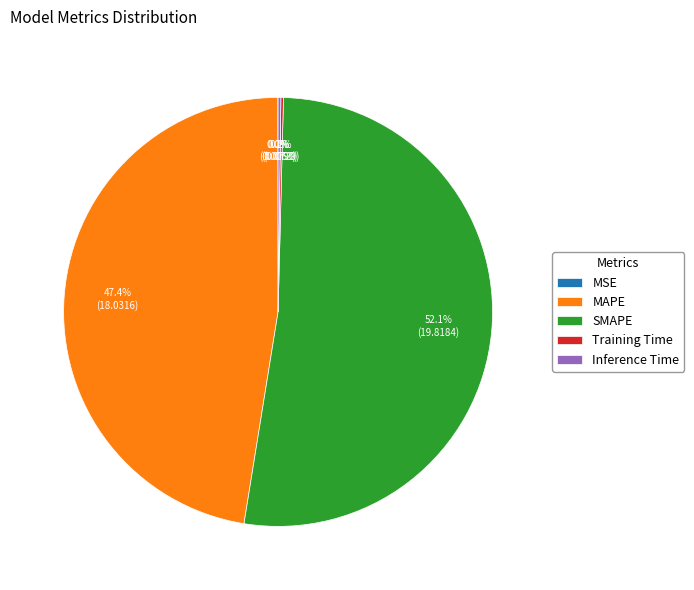

Combined, do MAPE and SMAPE account for over 50%?

Yes